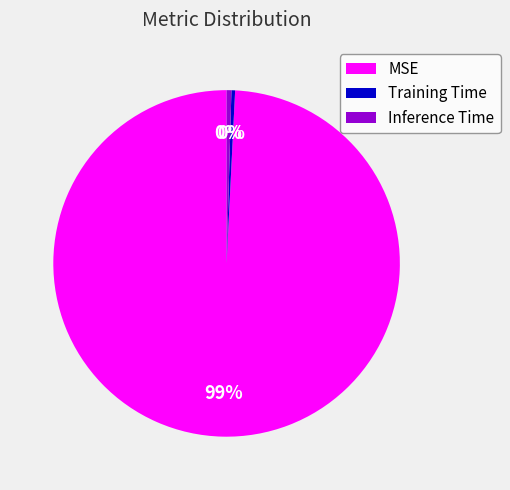

To the nearest percent, what is the average slice percentage?

33%